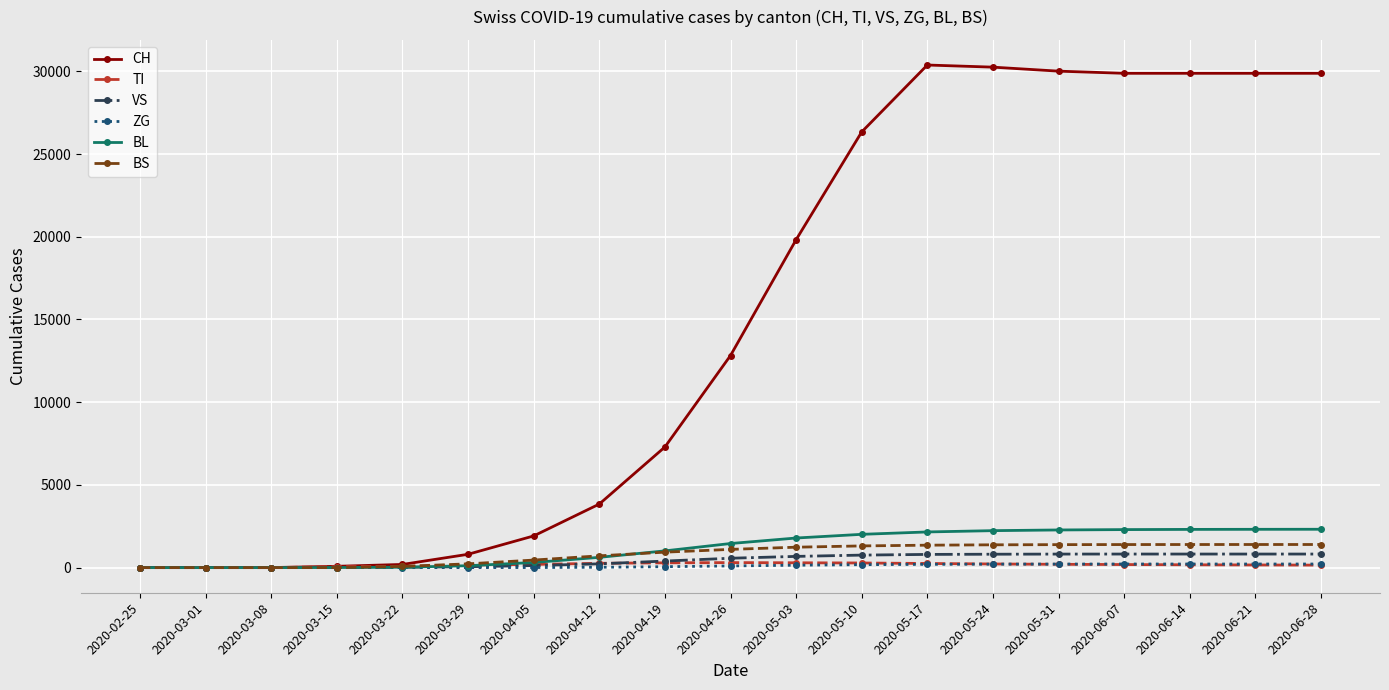

Which series has the widest spread of values?

CH